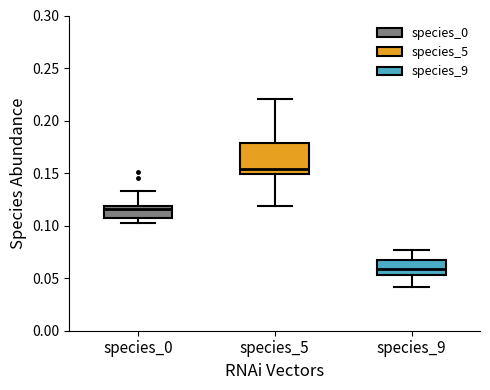

Comparing the boxes themselves (not the whiskers), which one is the tallest?

species_5